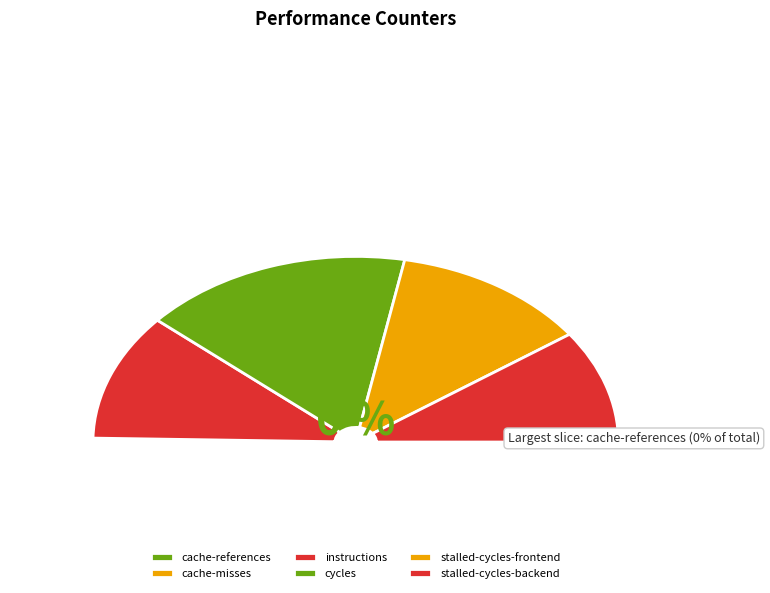

Does any single category account for the majority?

No